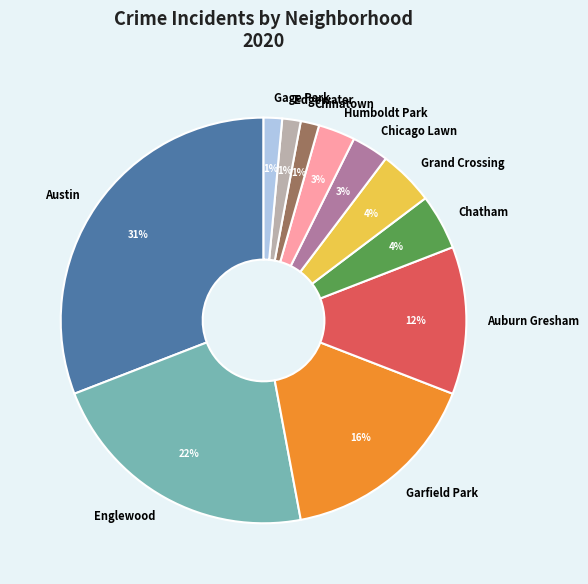

Is Chatham the majority of the pie?

No